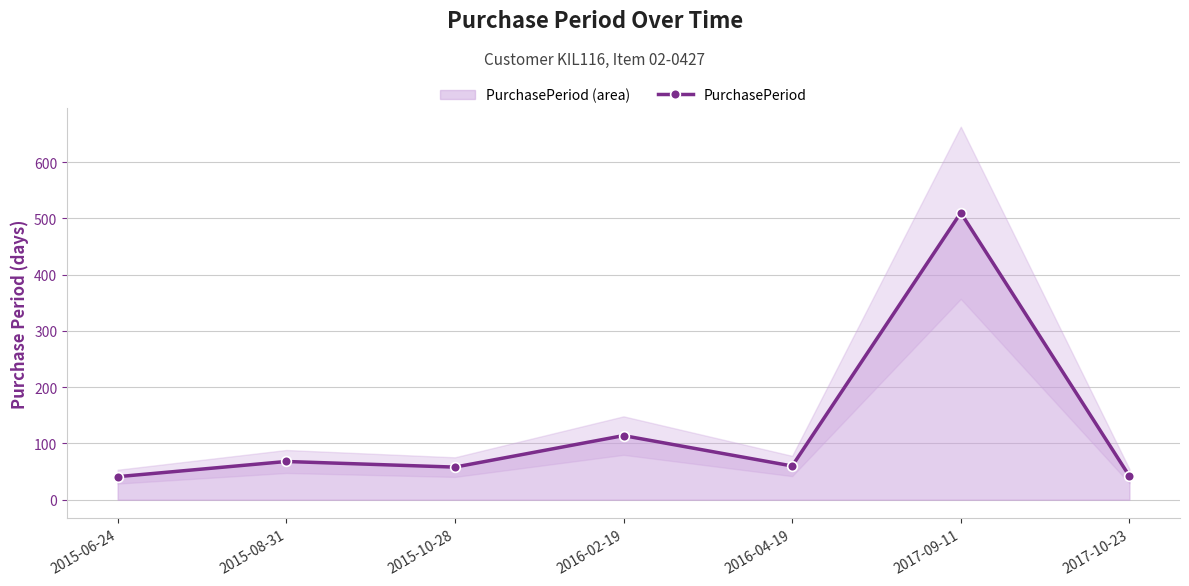

What is the average value?

128